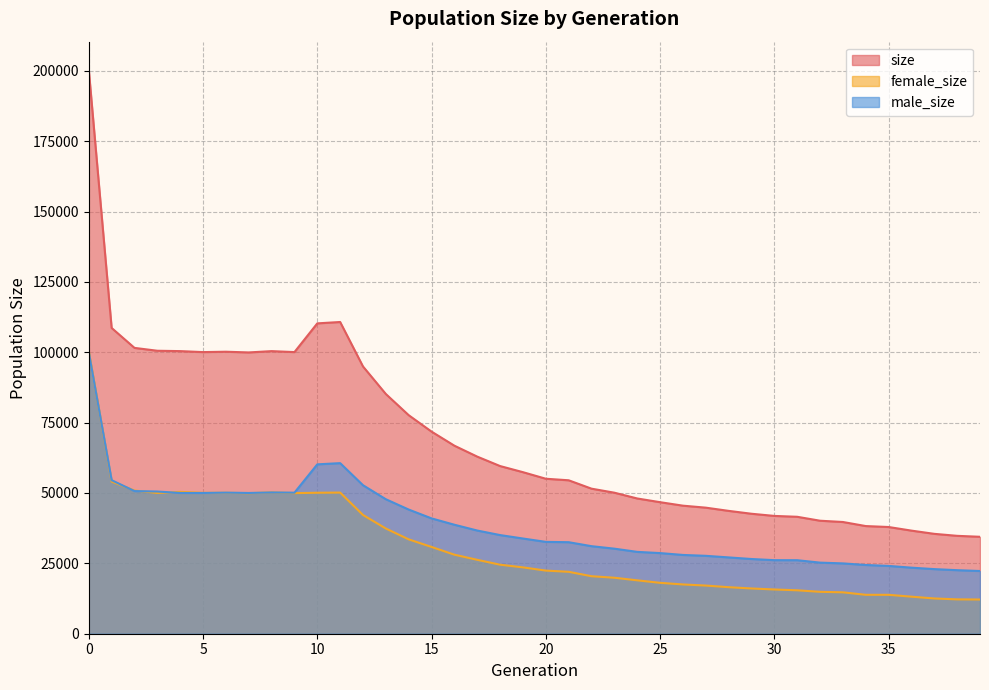

List the series in order of their peak value, lowest first.

male_size, female_size, size